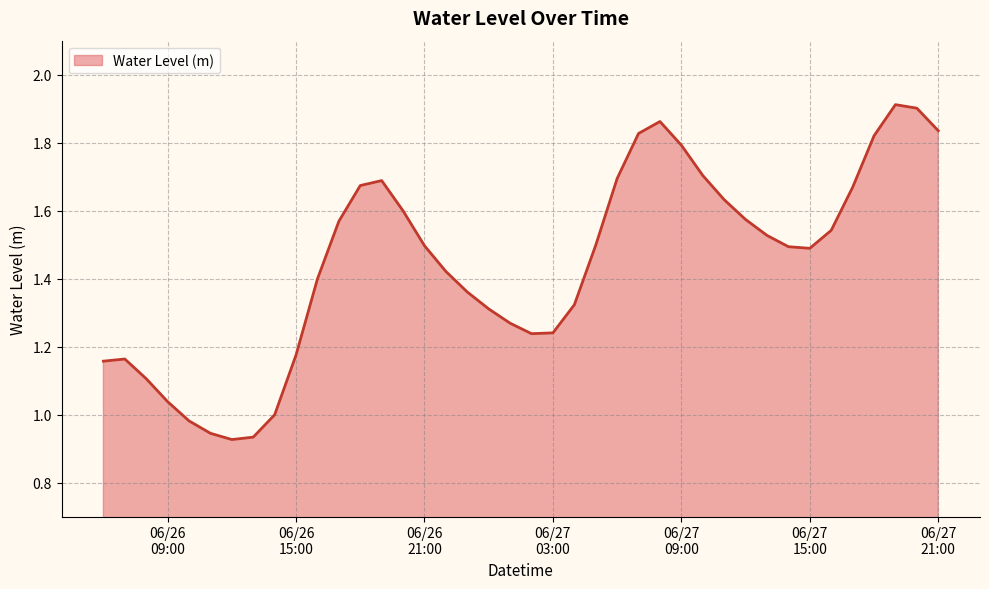

Where is the first local maximum?

2023-06-26 07:00:00